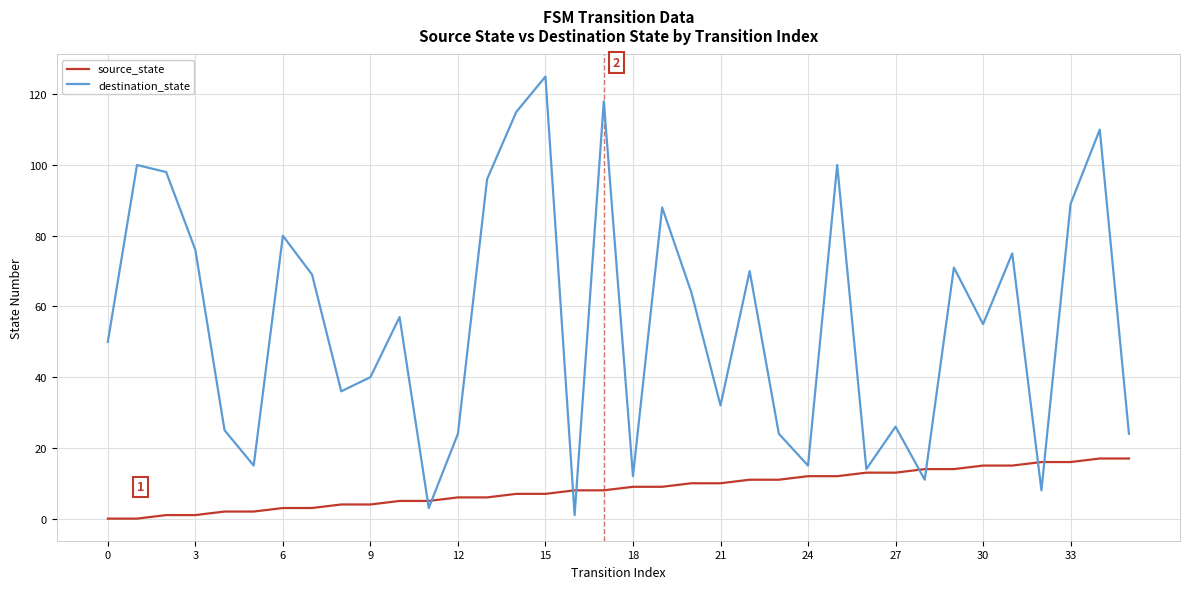

How many values in the destination_state series are below 57?

18